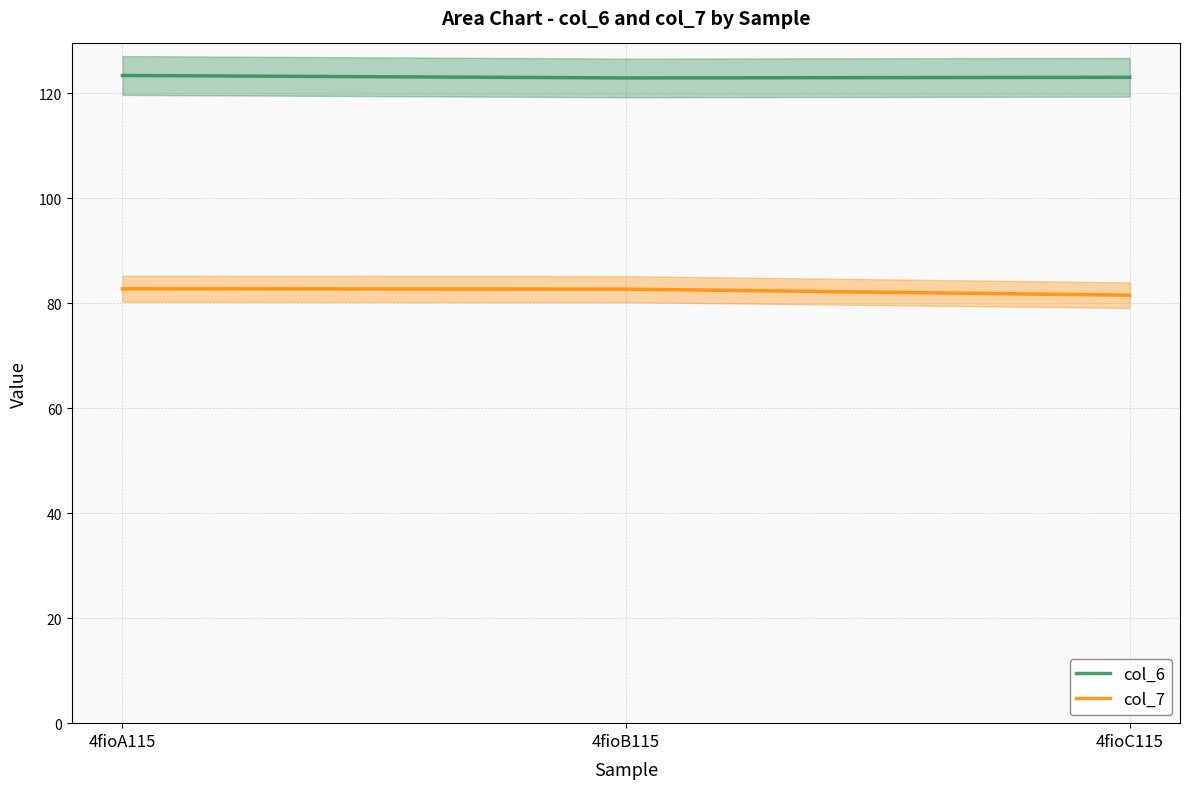

List the series in order of their overall mean, highest first.

col_6, col_7